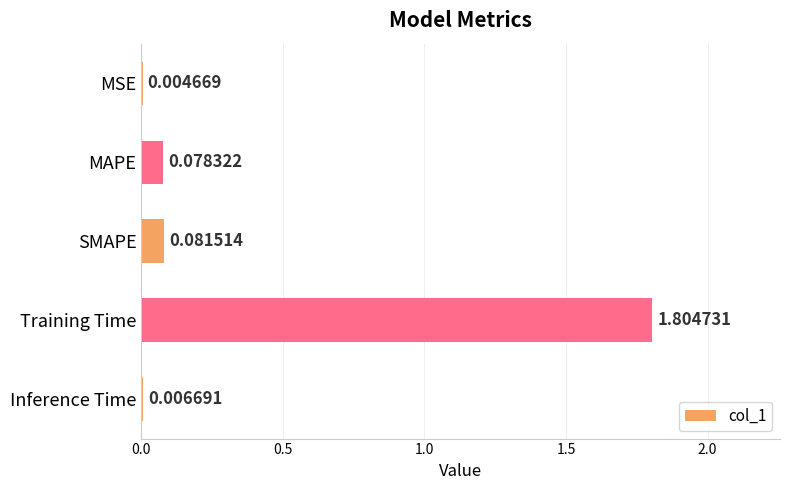

At which label is the value closest to 0?

MSE